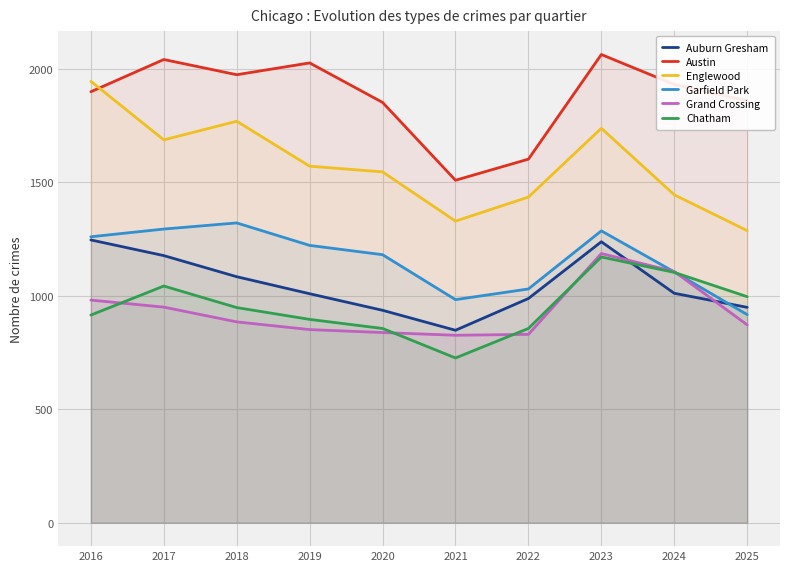

In Chatham, how many points are higher than both neighbors (excluding endpoints)?

2